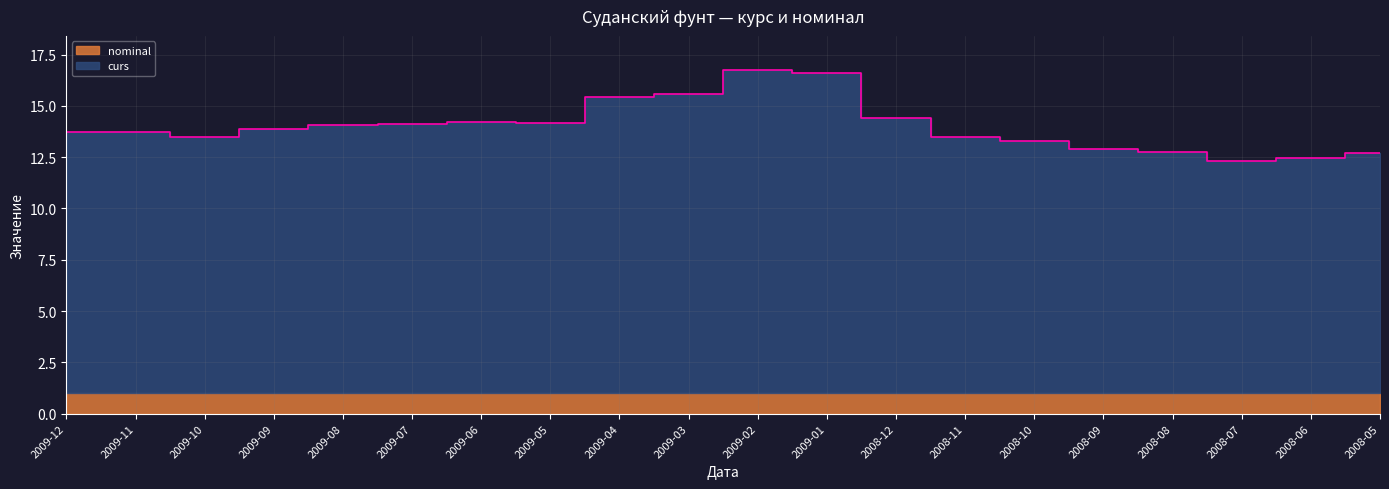

Where is the data nearest to the value 14?

2009-08